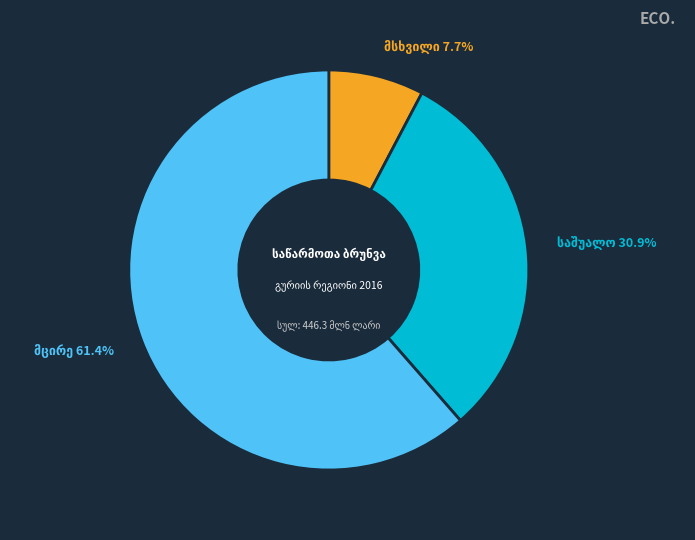

How many segments does this pie chart have?

3